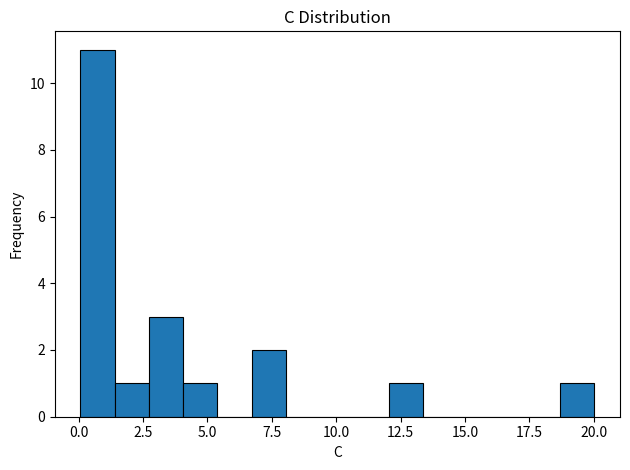

Read against the x-axis, roughly where is the centre of the tallest bar?

0.5